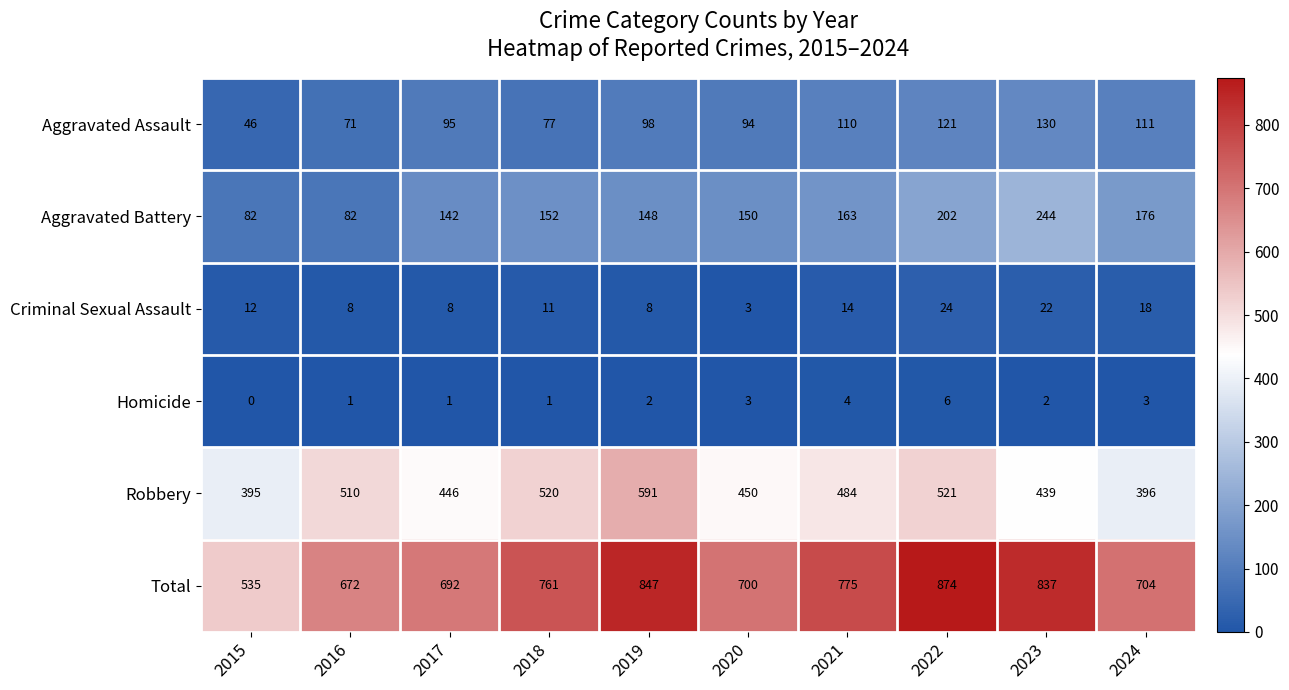

True or false: Criminal Sexual Assault has a value of 12 at 2015.

True